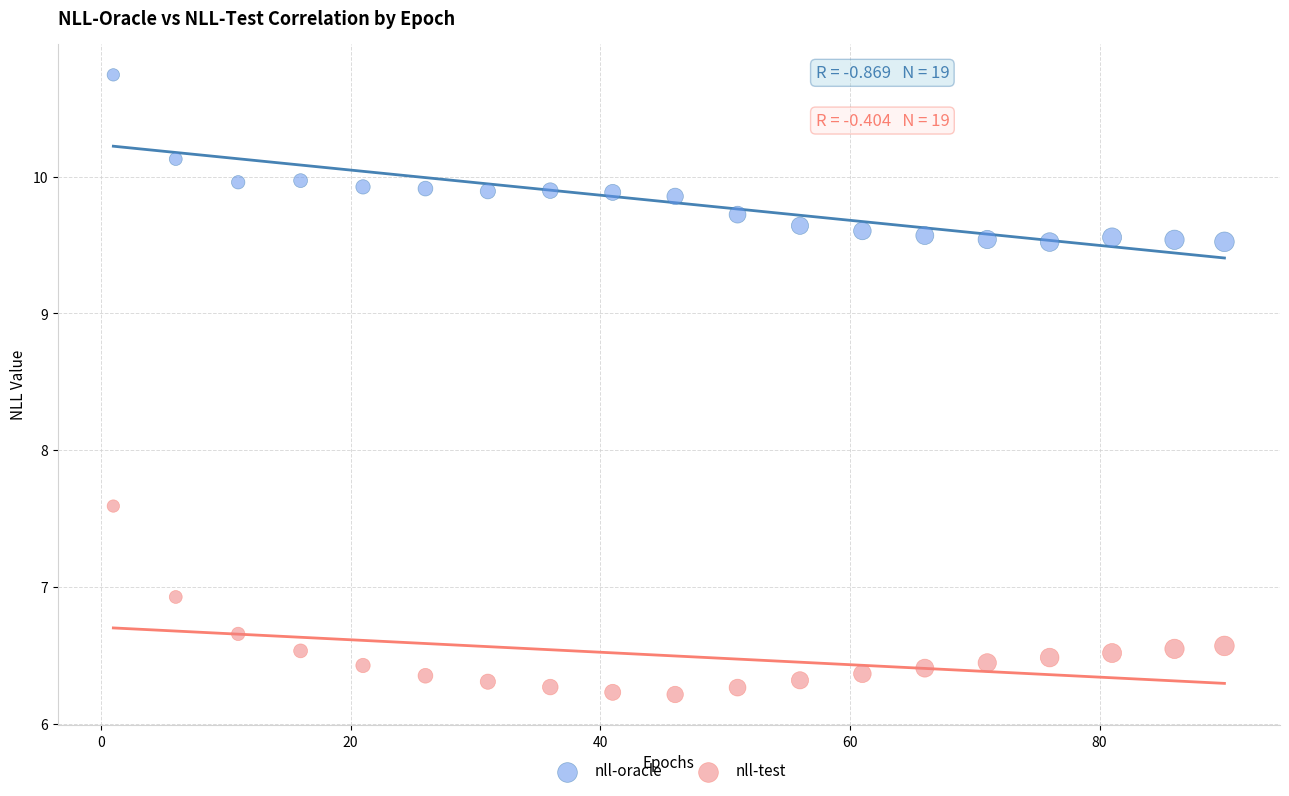

Which series contains the lowest Y value?

nll-test